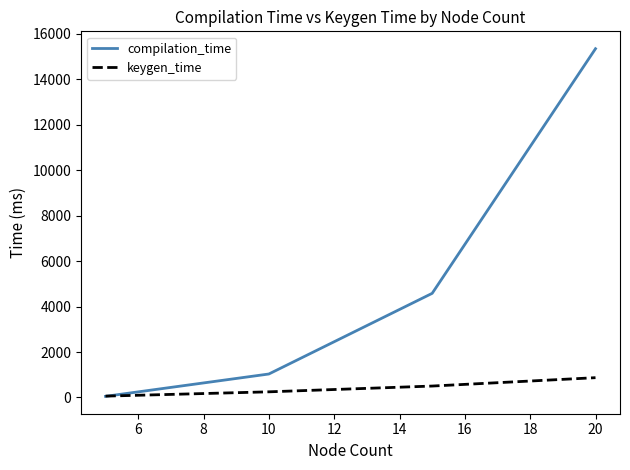

Reading right to left, extract all data points from this chart.

compilation_time: 15347.1	4583.2	1033.9	50.9
keygen_time: 872.1	503.7	249.6	60.6